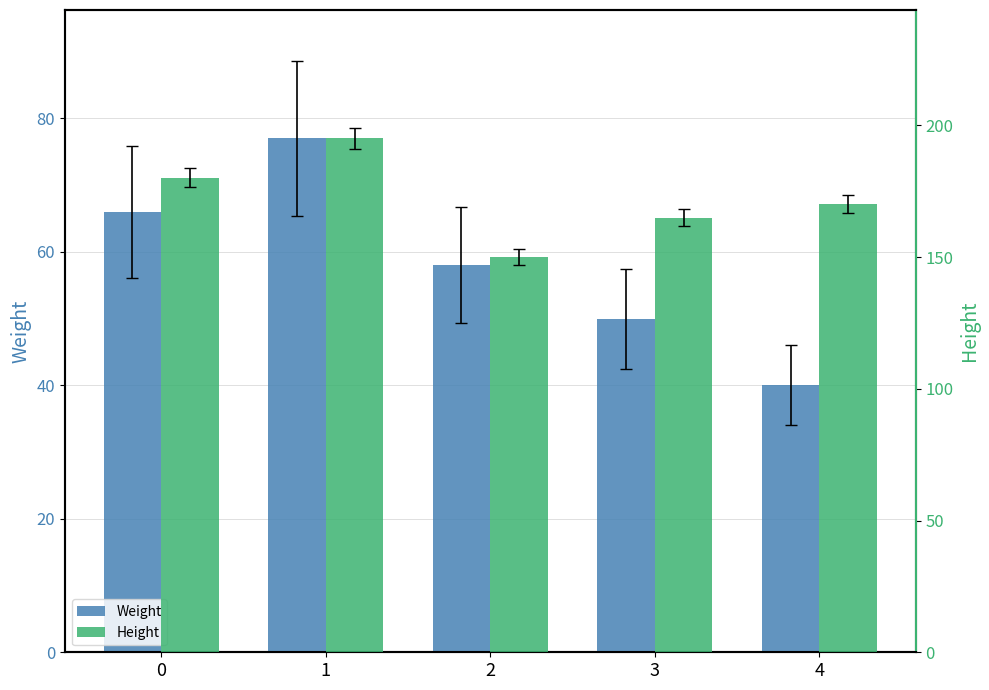

How many Weight values are between 50 and 66?

3